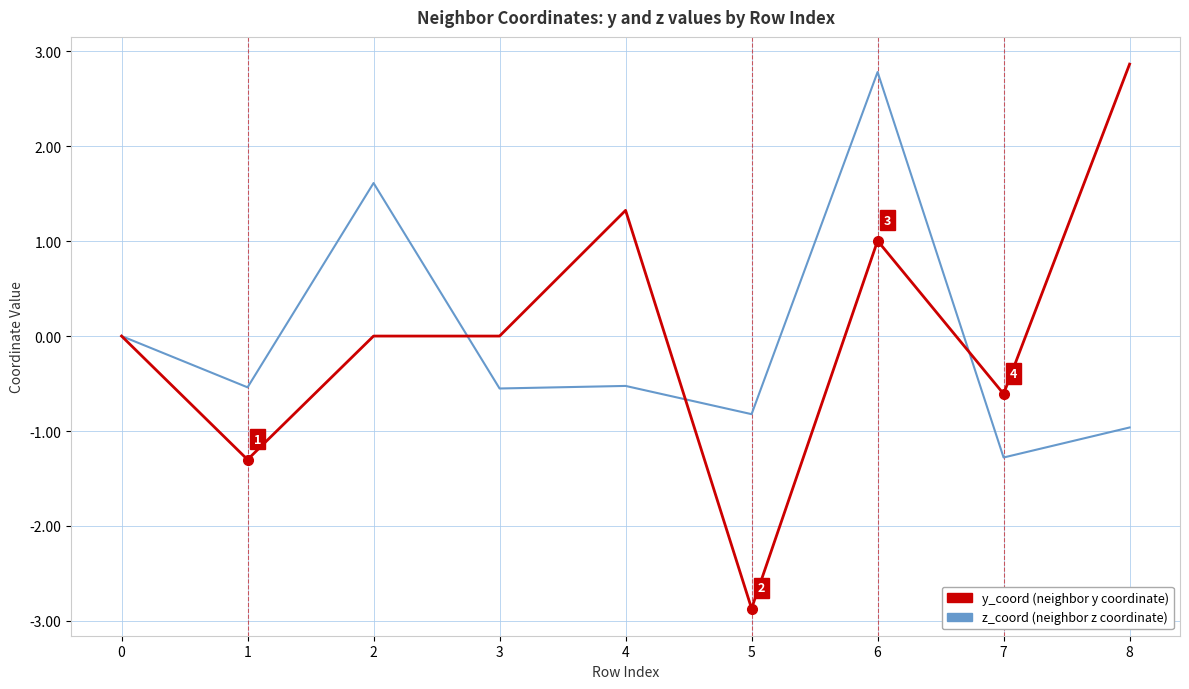

At which category is the sum across all series the highest?

6